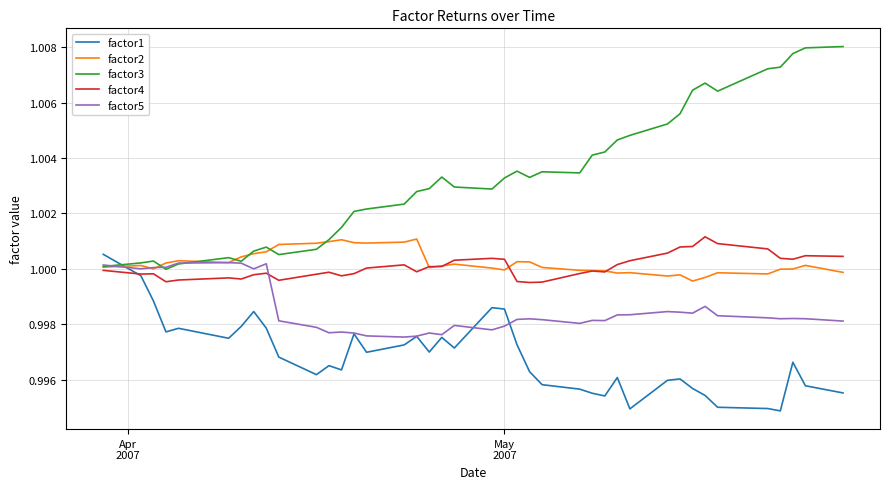

Which series has the largest range (max minus min)?

factor3